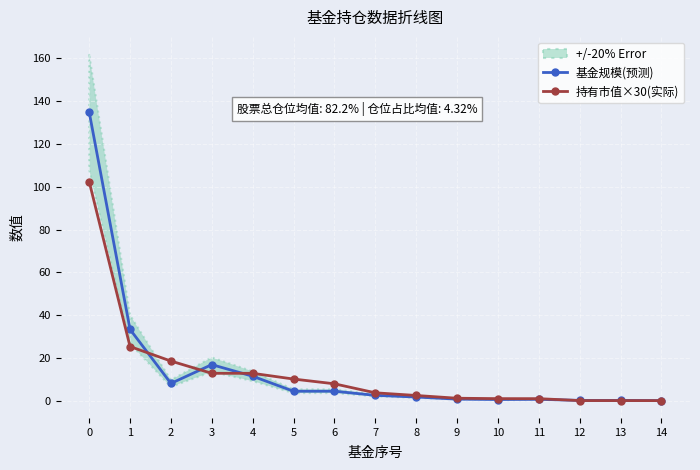

Is the value of 基金规模(预测) at 8 greater than the value of 持有市值×30(实际) at 6?

No